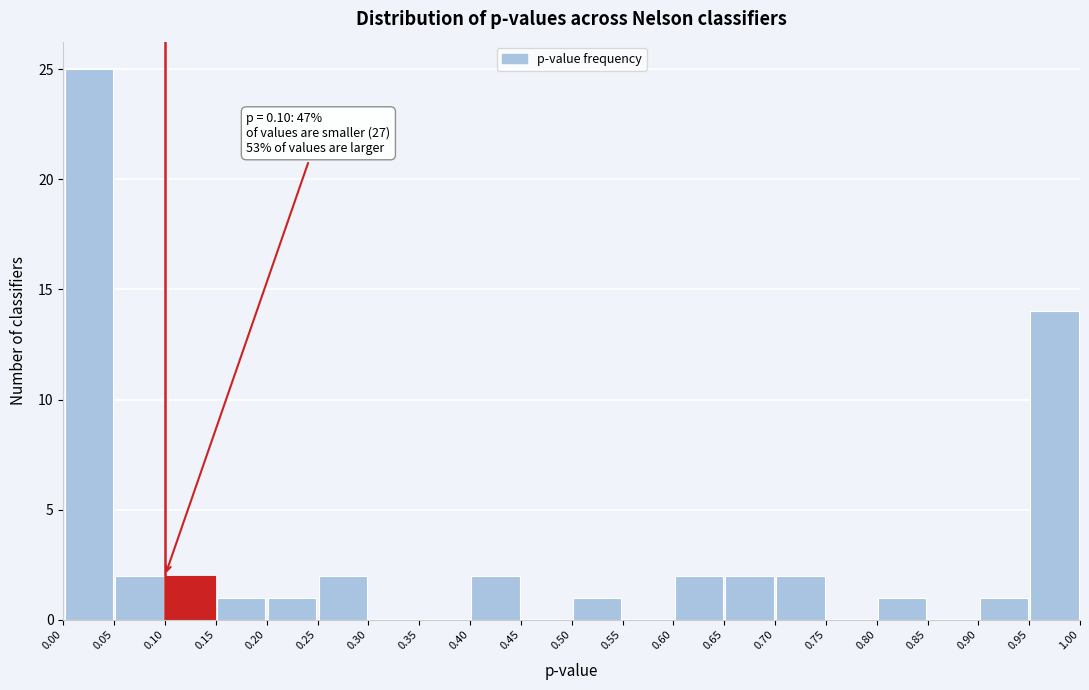

Over which range of the x-axis is the bar tallest?

0.00 to 0.05